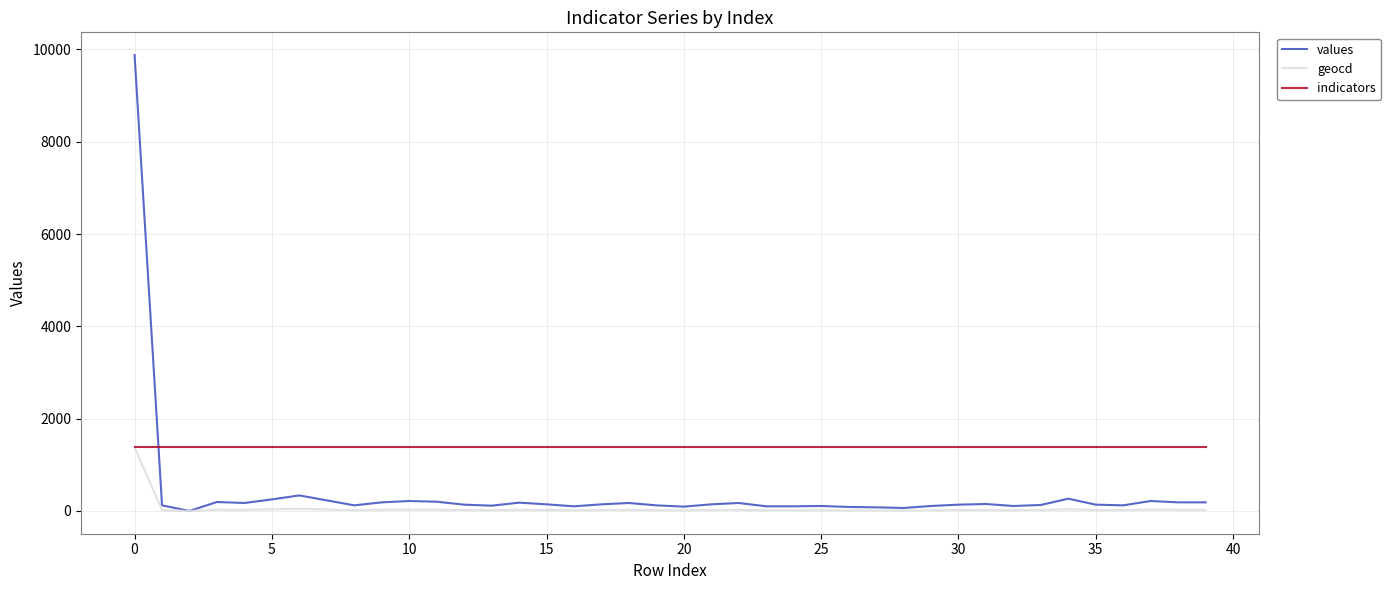

True or false: indicators and values intersect in this chart.

True